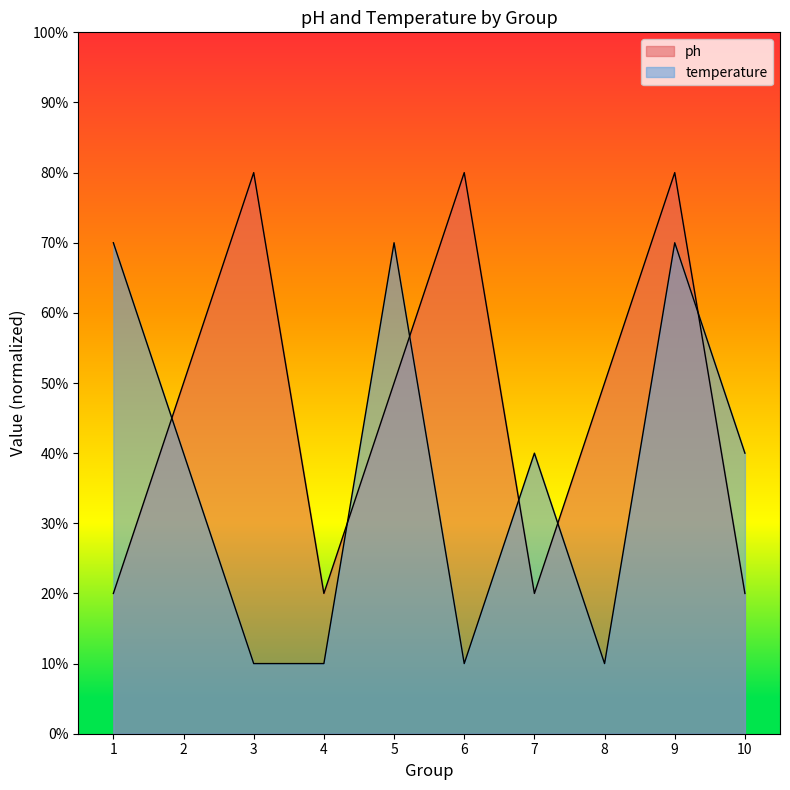

What is the smallest value displayed?

10